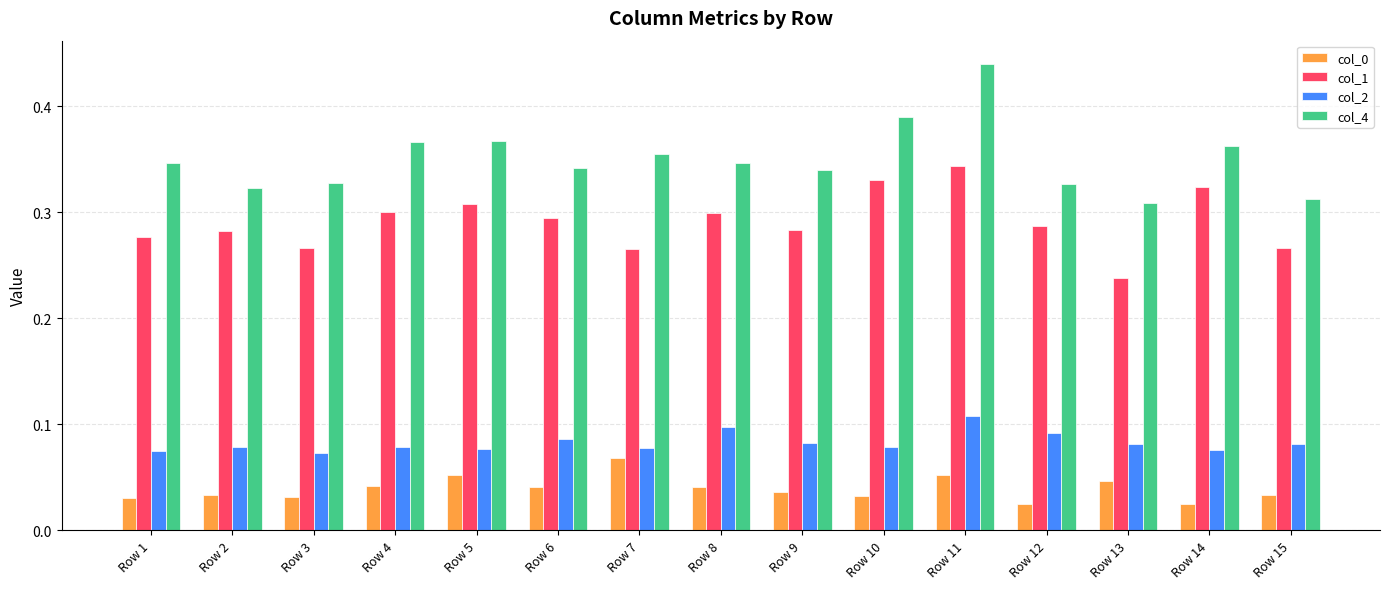

Which series has the largest total across all categories?

col_4